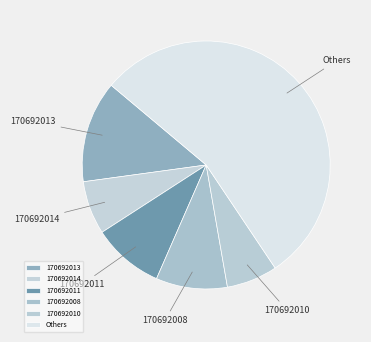

True or false: Others accounts for 60% of the total.

False